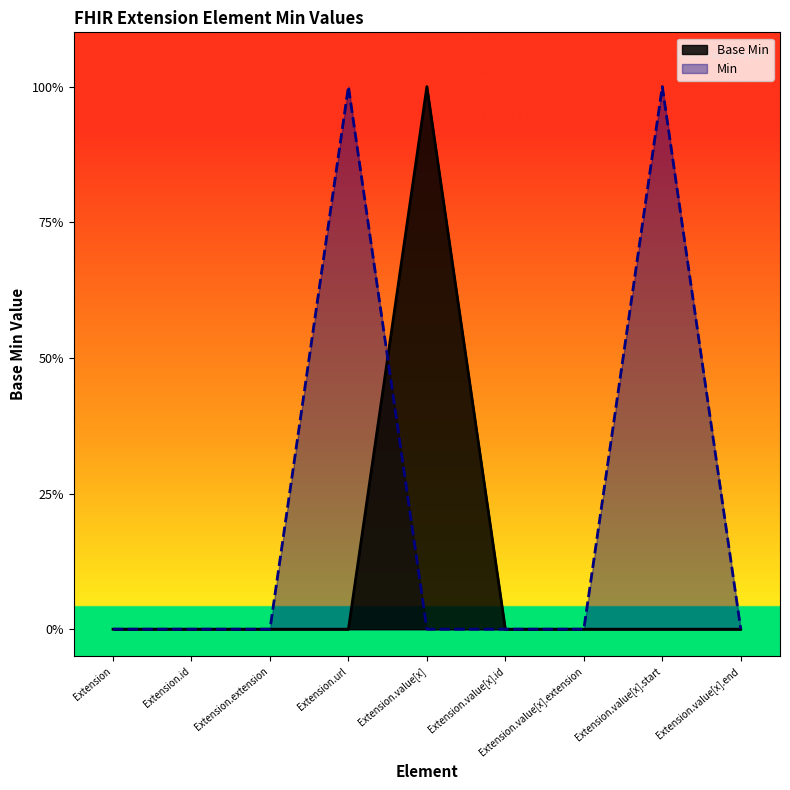

The chart shows a value of 1 at Extension.url. True or false?

False